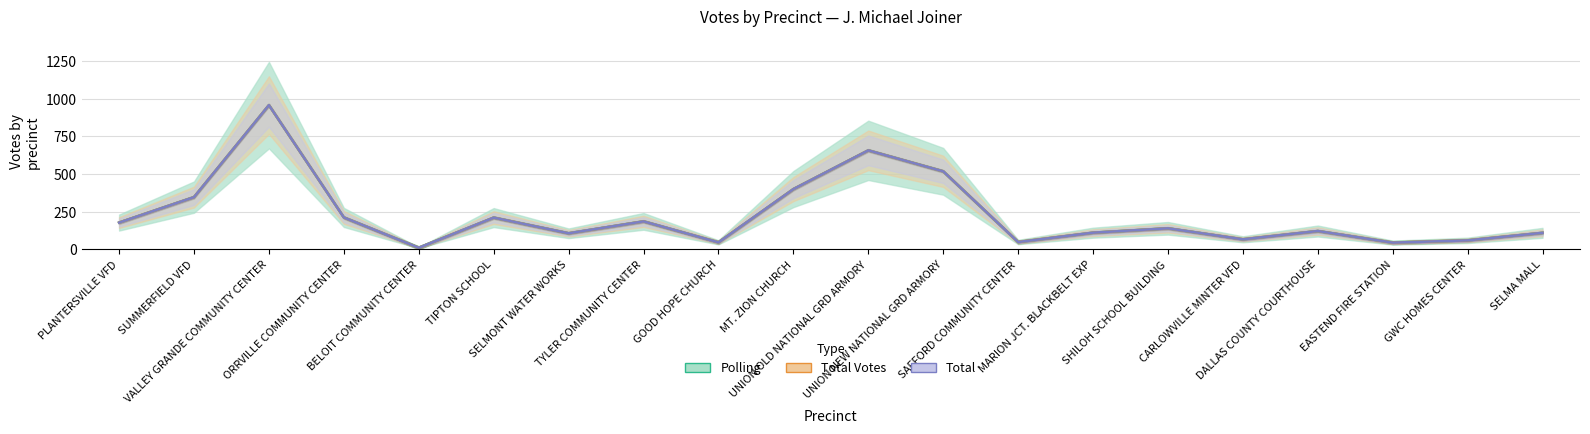

At which category does Total Votes reach its first local valley?

BELOIT COMMUNITY CENTER